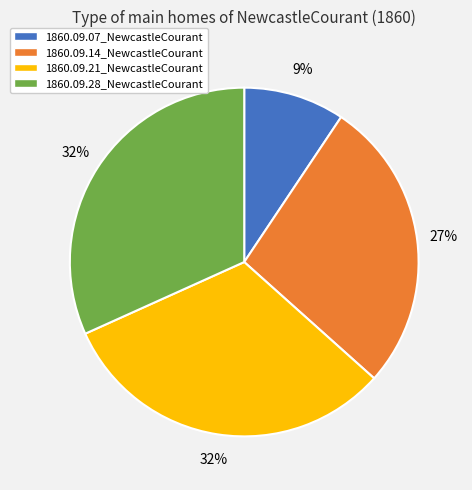

Does 1860.09.07_NewcastleCourant account for over 50% of the chart?

No